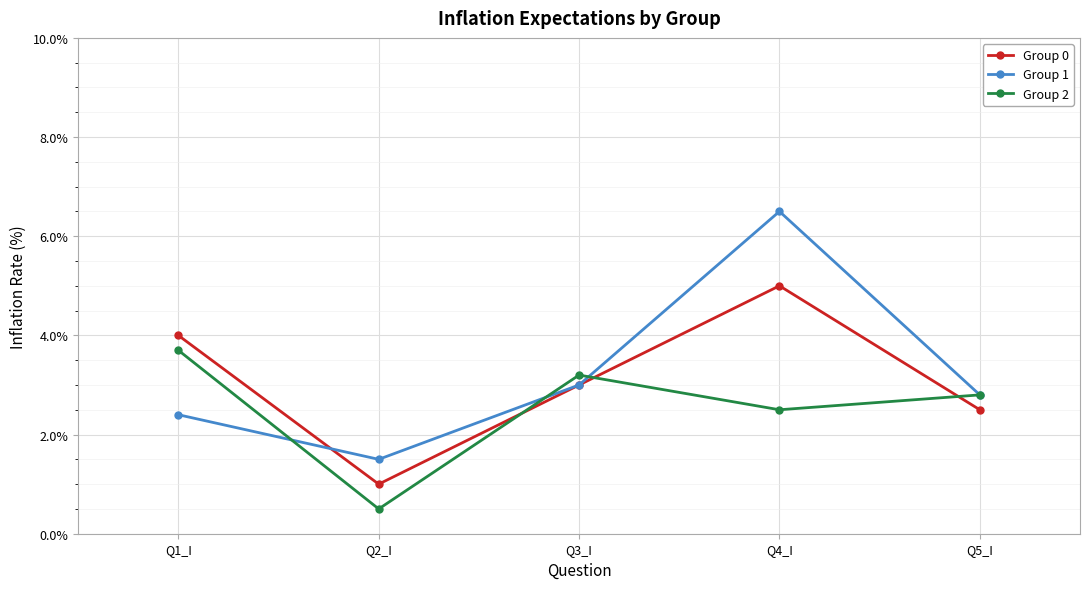

At which label does Group 0 reach its minimum?

Q2_I